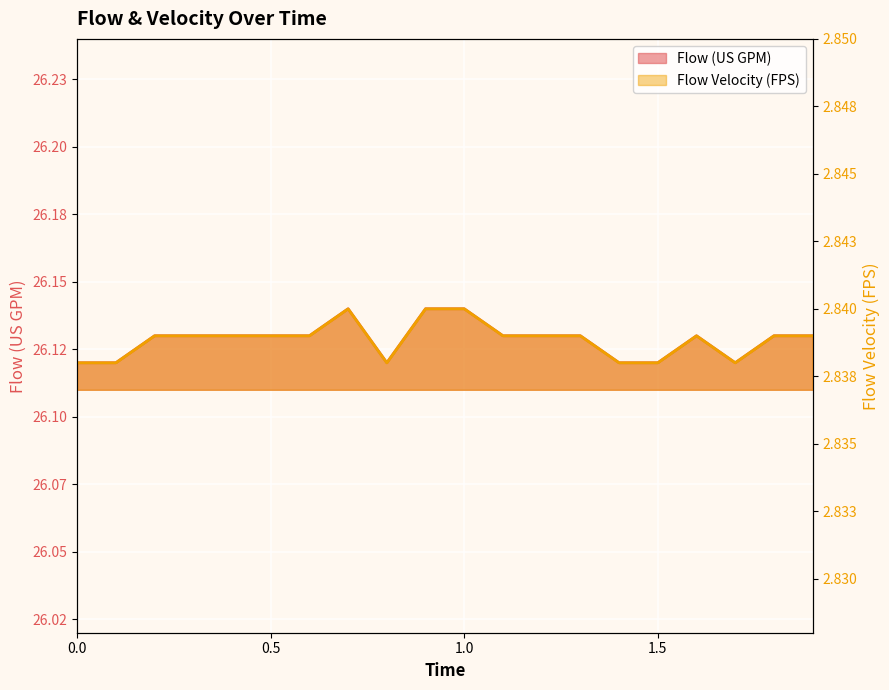

True or false: Flow Velocity (FPS) and Flow (US GPM) intersect in this chart.

False